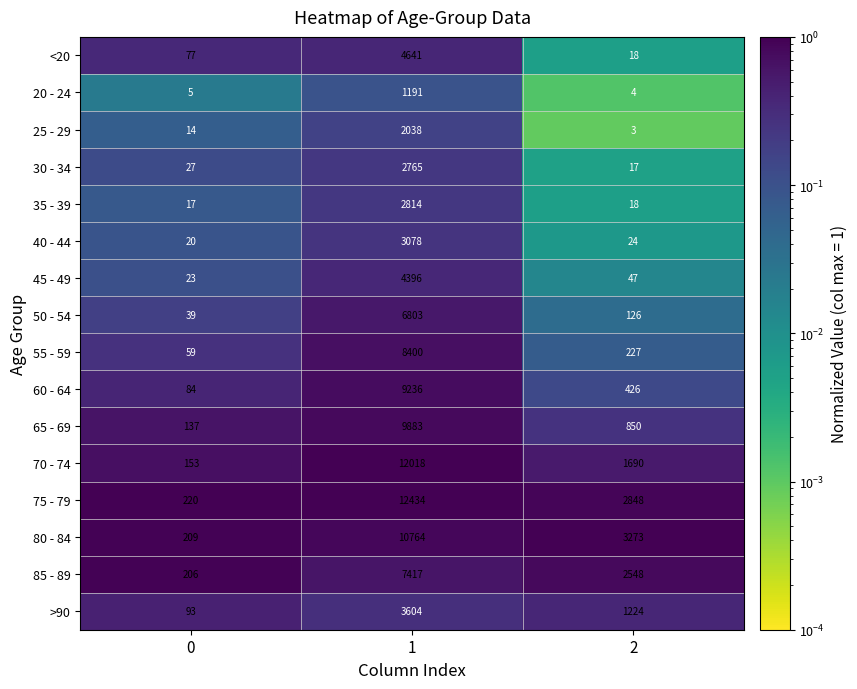

What is the difference between the maximum and minimum values in the 55 - 59 series?

8341